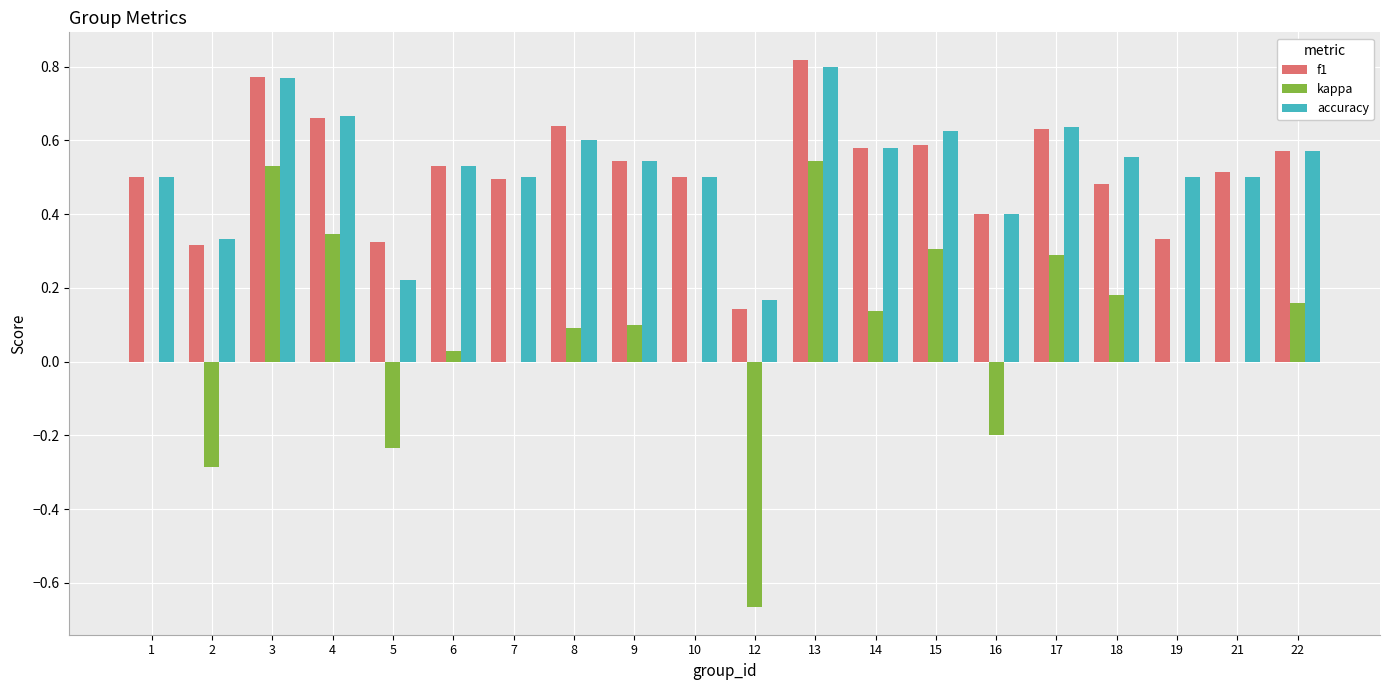

At which label is f1 closest to 0?

12